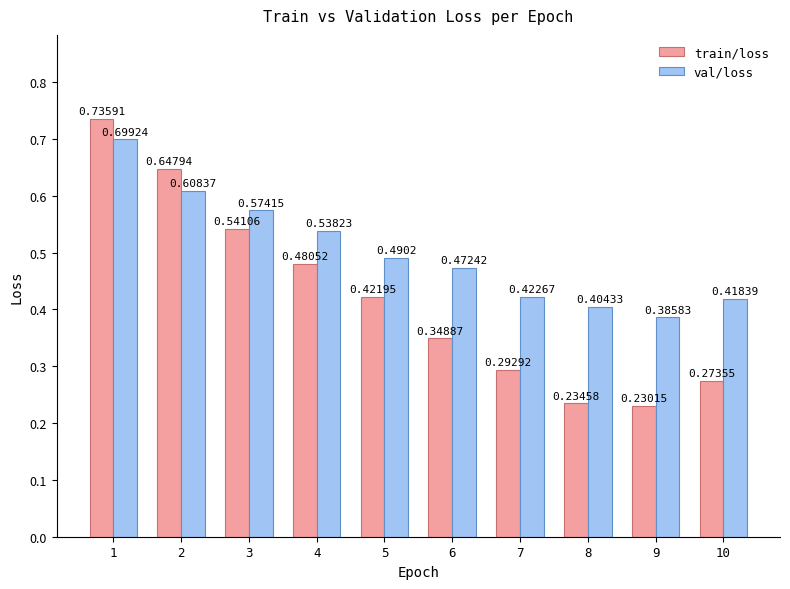

List the series in order of their peak value, highest first.

train/loss, val/loss